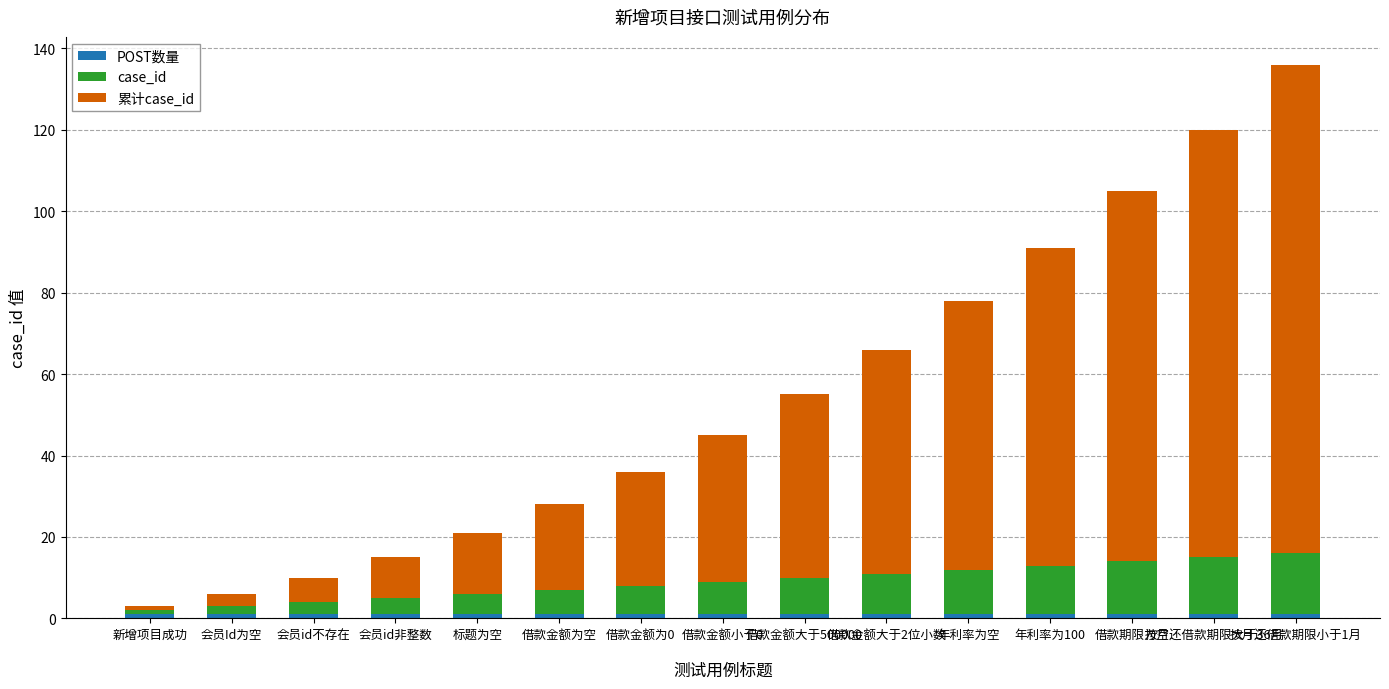

At 借款期限为空, list the series in order from largest to smallest.

累计case_id, case_id, POST数量